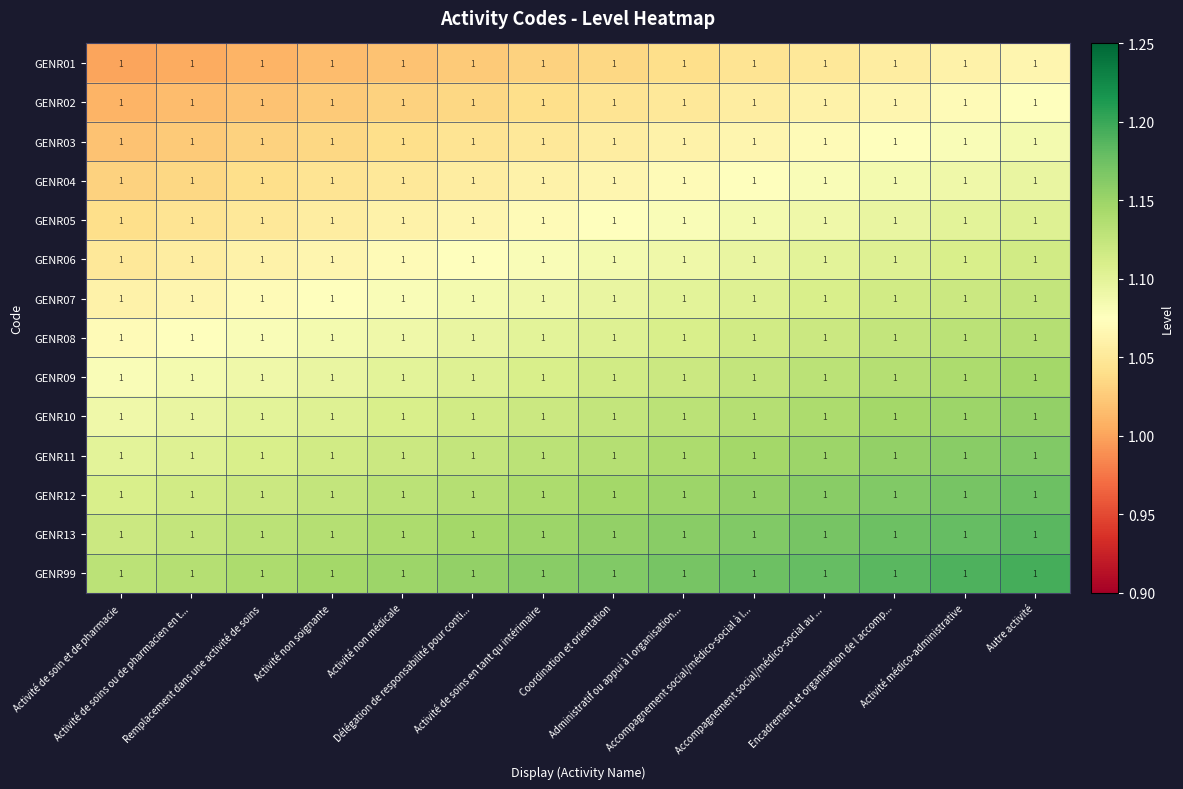

List the series in order of their peak value, lowest first.

GENR01, GENR02, GENR03, GENR04, GENR05, GENR06, GENR07, GENR08, GENR09, GENR10, GENR11, GENR12, GENR13, GENR99